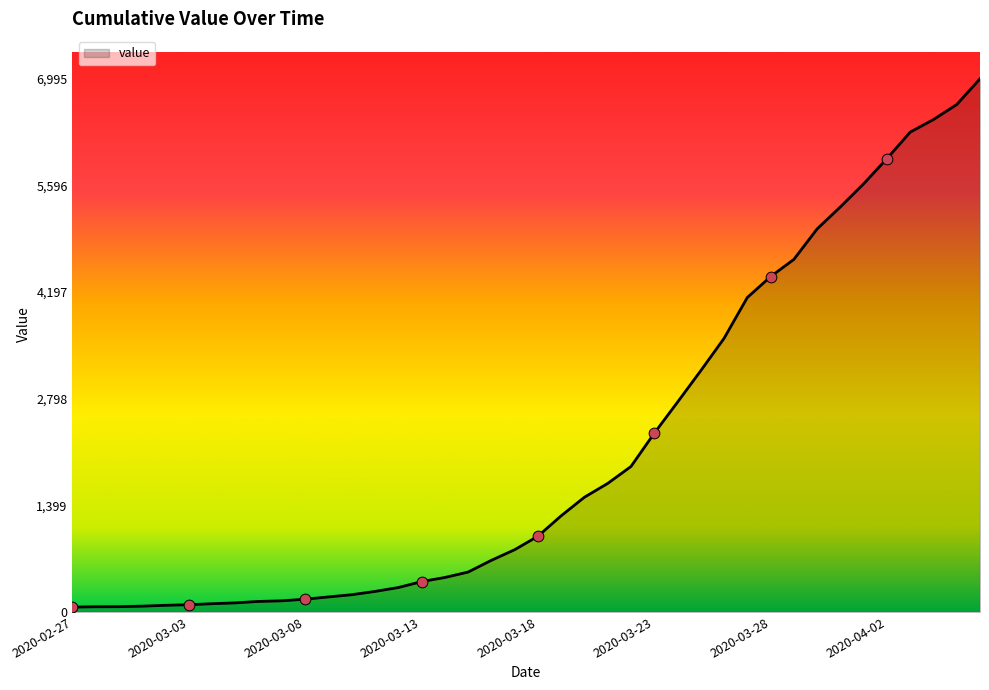

What is the maximum value shown in the chart?

6995